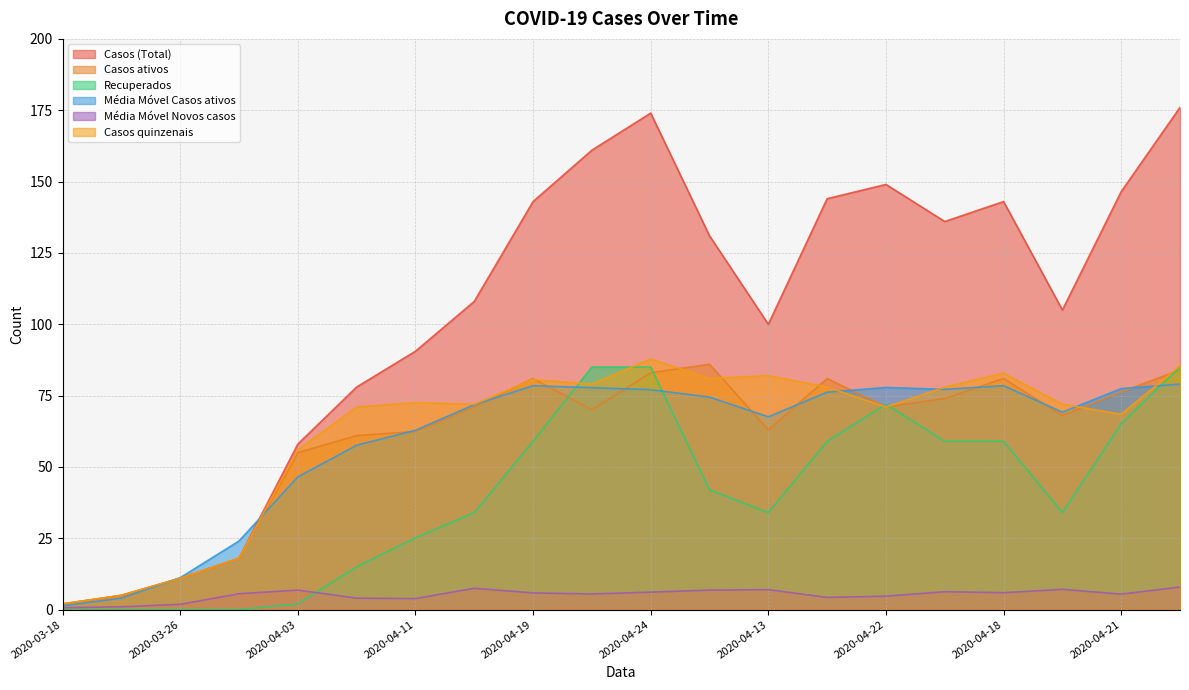

What is the spread (max minus min) of values at 2020-04-19?

137.1